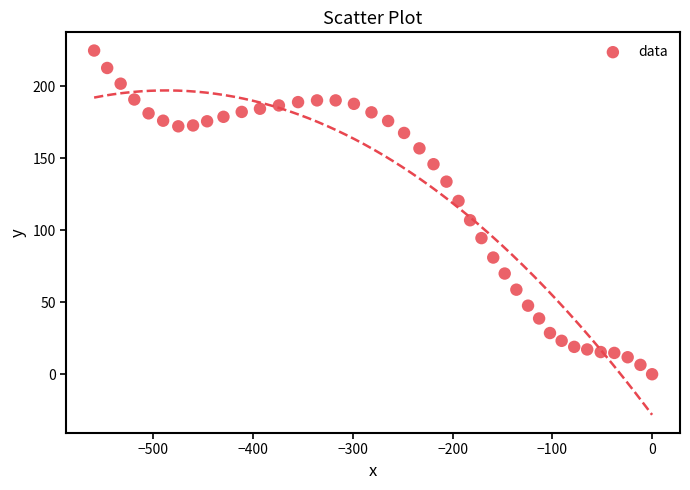

What Y value in the scatter plot is closest to 112?

106.9